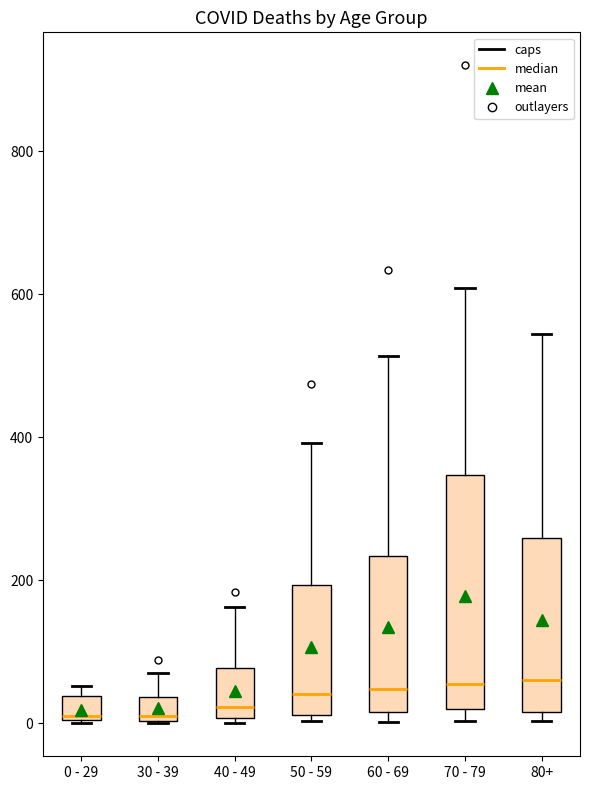

Reading left to right, transcribe this box plot: for each box, give where its median line is, the range the box spans, and where its two whiskers end, as read against the y-axis. The values are not printed on the chart, so give them approximately, as read against the axis.

0 - 29: median 20, box 0 to 40, whiskers 0 to 60
30 - 39: median 20, box 0 to 40, whiskers 0 to 80
40 - 49: median 20, box 0 to 80, whiskers 0 (just below the box's lower edge) to 160
50 - 59: median 40, box 20 to 200, whiskers 0 to 400
60 - 69: median 40, box 20 to 240, whiskers 0 to 520
70 - 79: median 60, box 20 to 340, whiskers 0 to 600
80+: median 60, box 20 to 260, whiskers 0 to 540